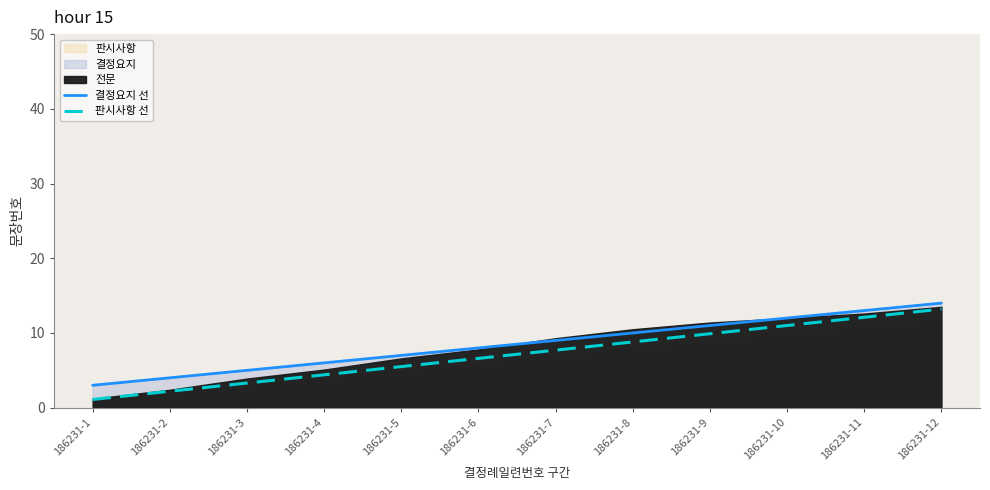

What is the highest value of the 결정요지 선 series?

14.0